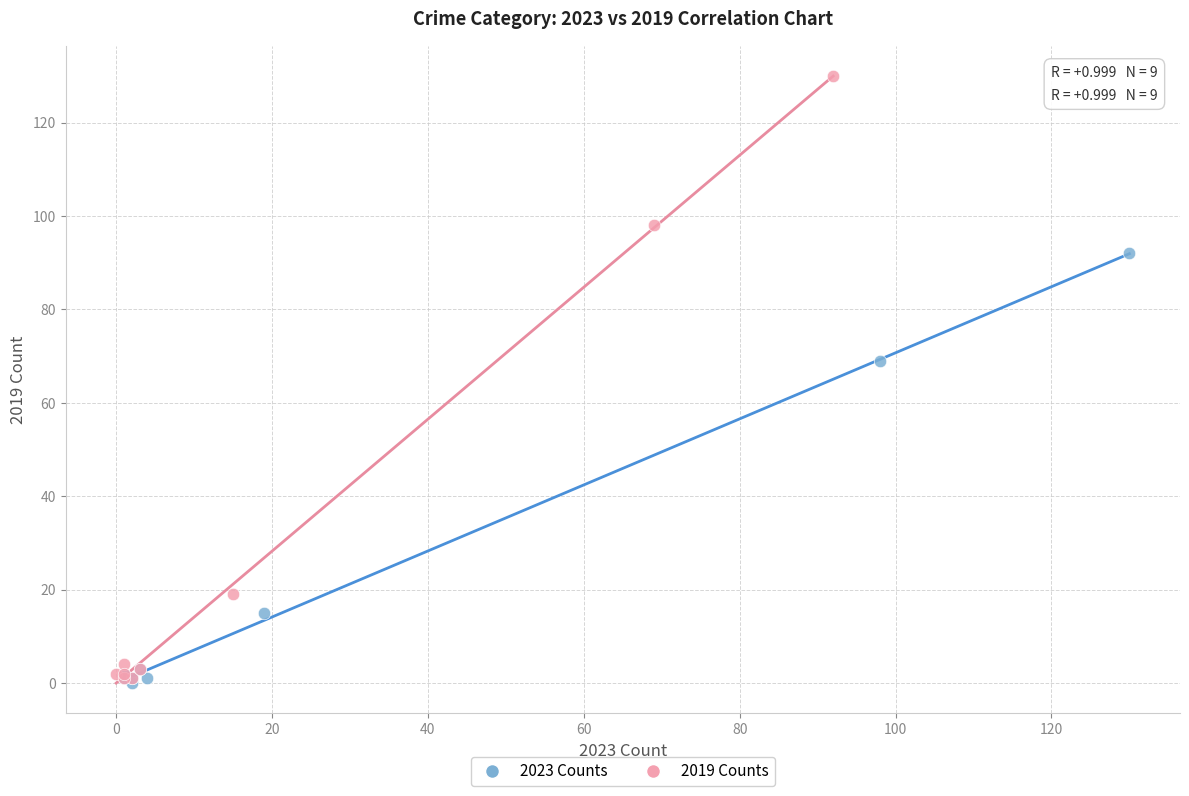

Which series contains the highest Y value?

2019 Counts